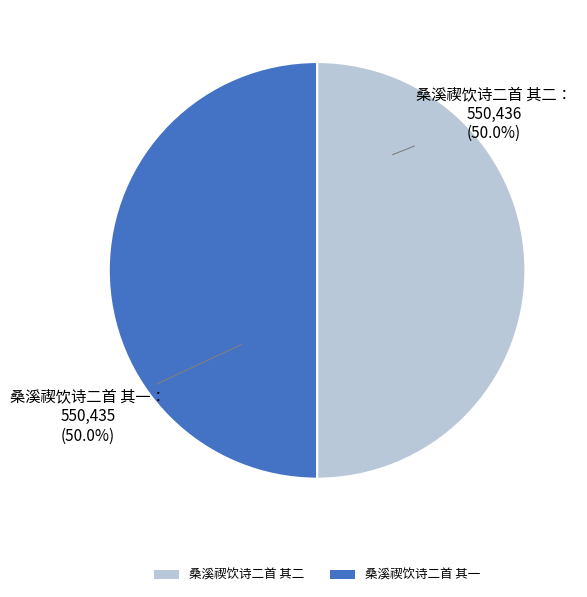

What is the ratio of the value at 桑溪禊饮诗二首 其二 to the value at 桑溪禊饮诗二首 其一?

1.0